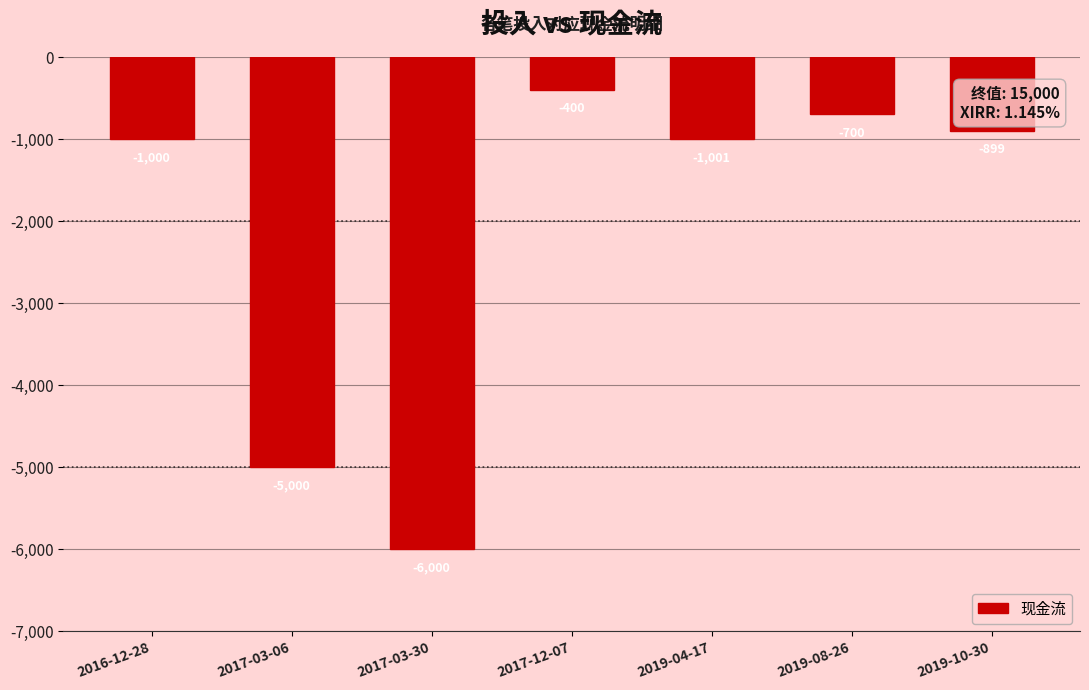

What is the label of the 5th bar from the left?

2019-04-17